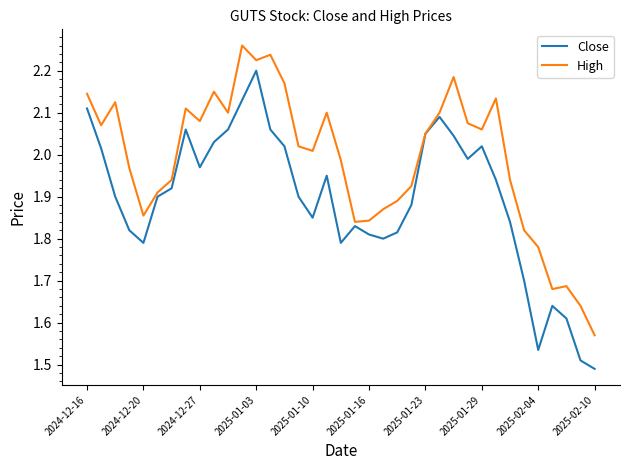

Rank the series by their average value, from highest to lowest.

High, Close